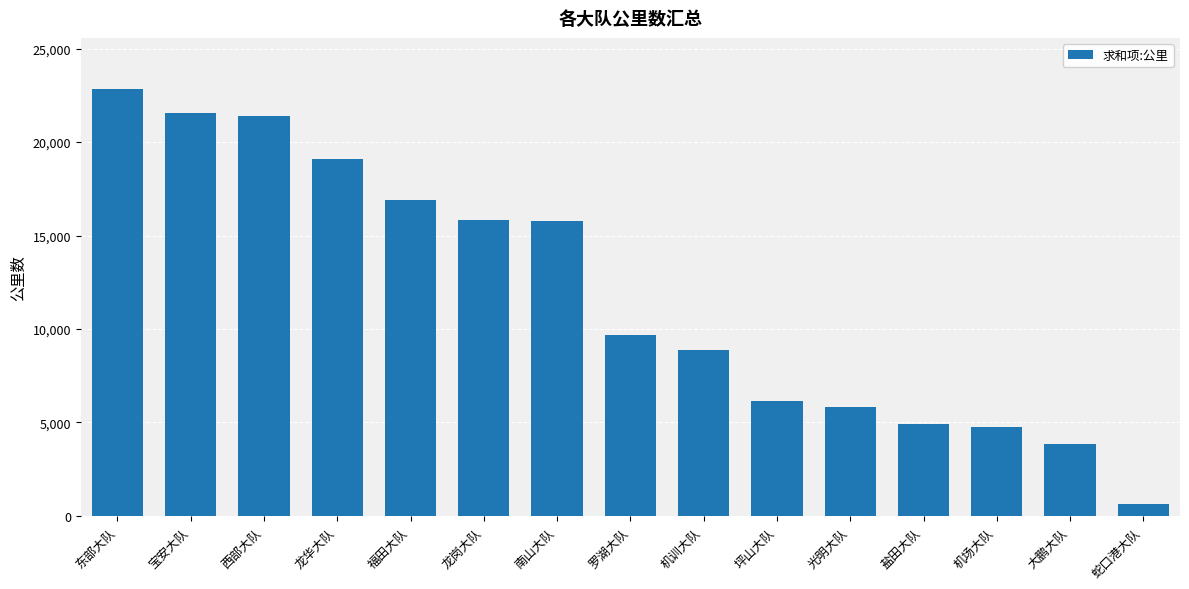

At which category does the chart reach its minimum across all series?

蛇口港大队